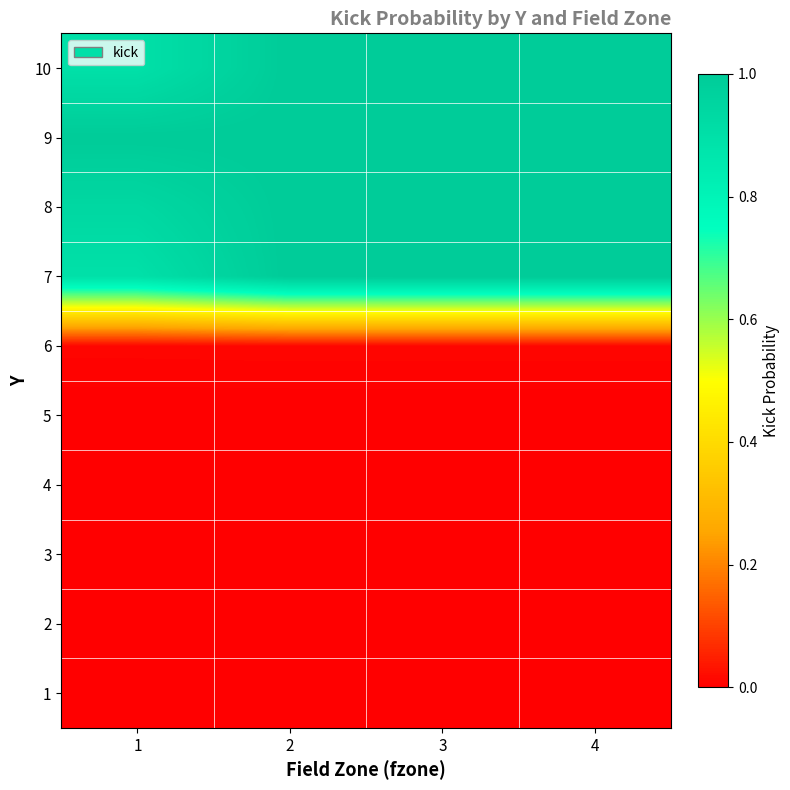

What is the total value across all series at 4?

4.0